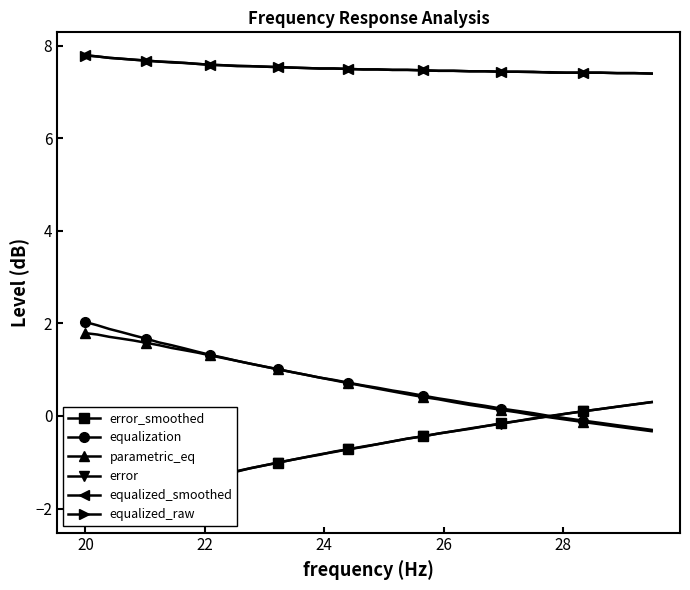

True or false: equalized_raw and parametric_eq intersect in this chart.

False